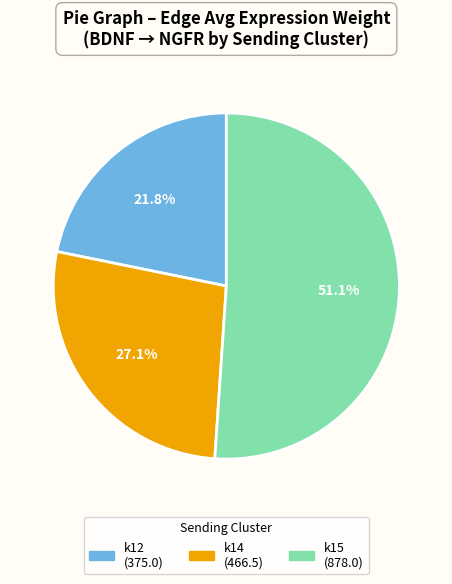

Is there a majority slice in this chart?

Yes